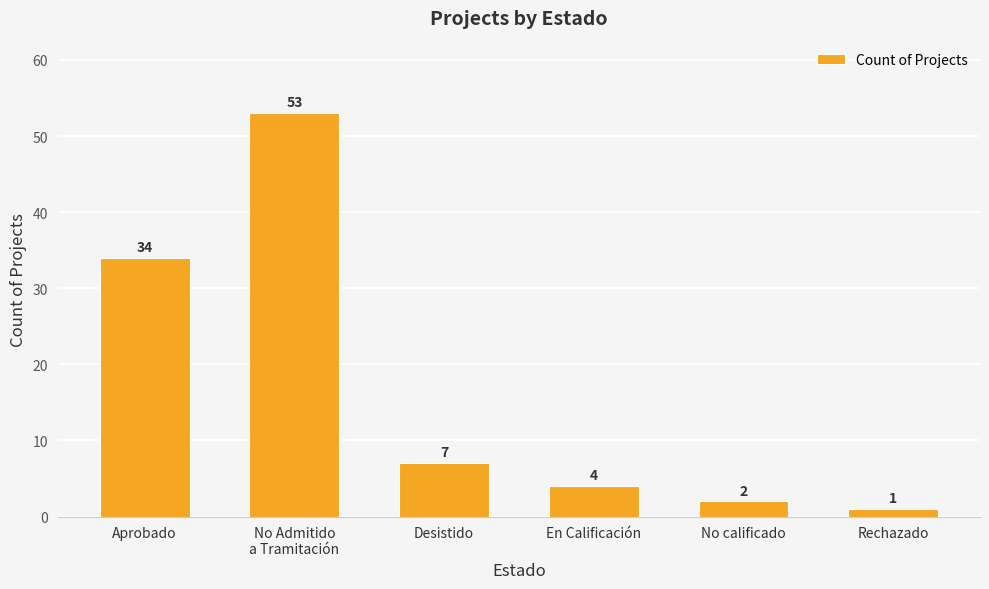

What is the label of the 3rd bar from the right?

En Calificación